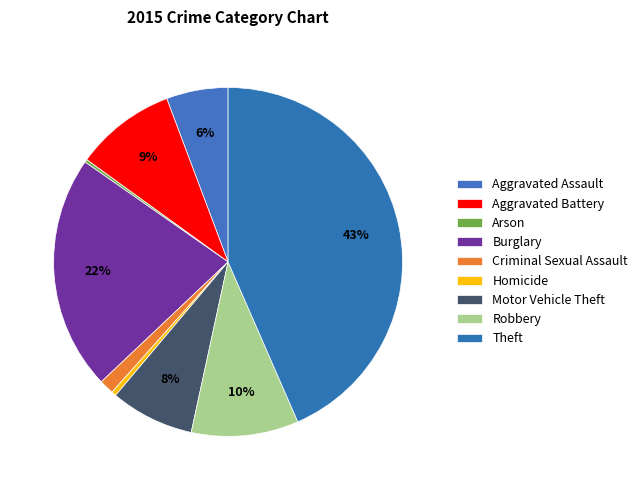

To the nearest percent, what is the difference between the Theft and Criminal Sexual Assault slice percentages?

42%